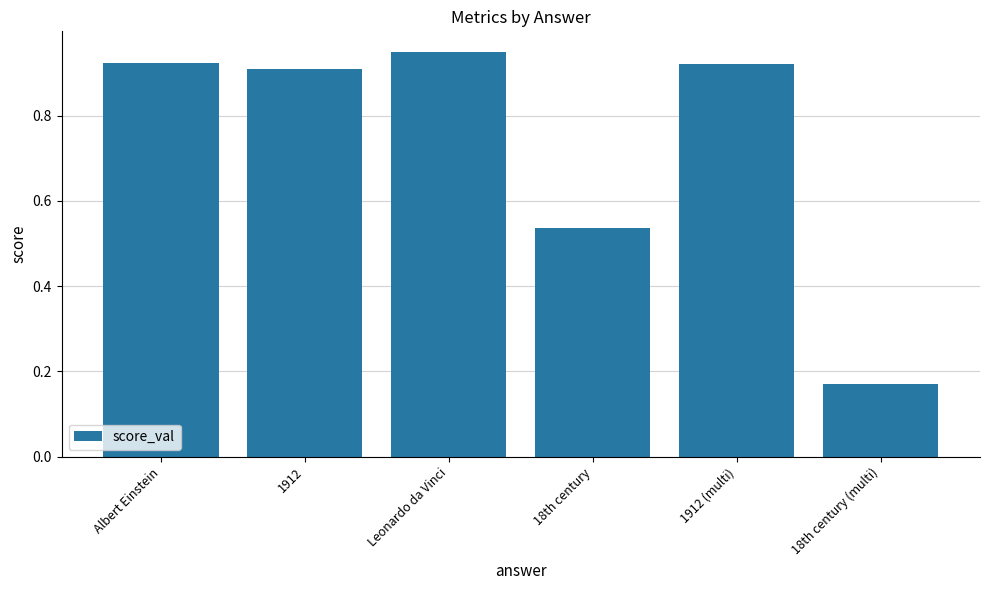

What is the average value?

0.7